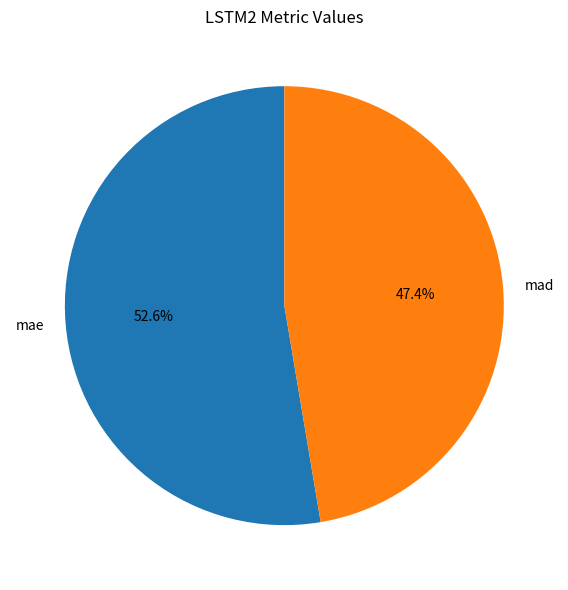

Rank the categories by value from lowest to highest.

mad, mae